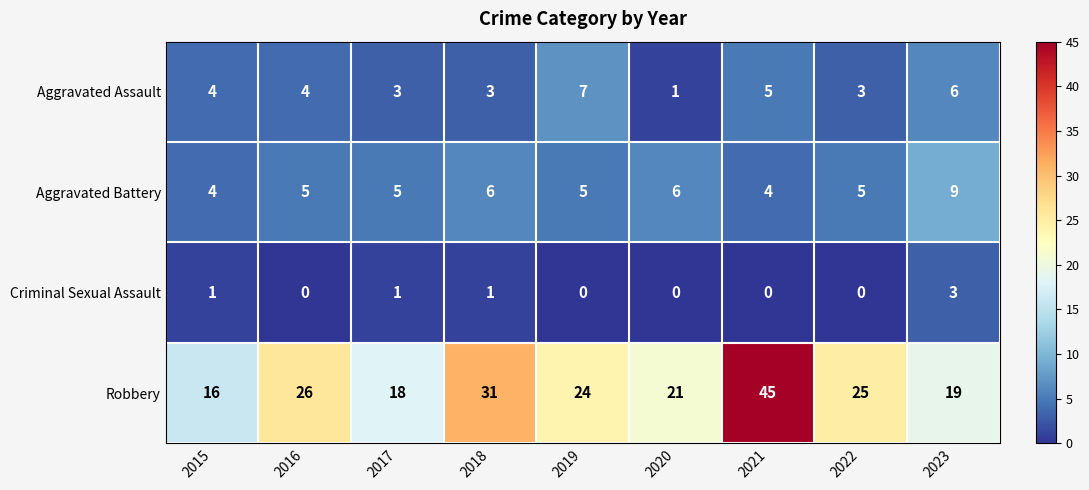

Where does the Robbery series first go above 24?

2016